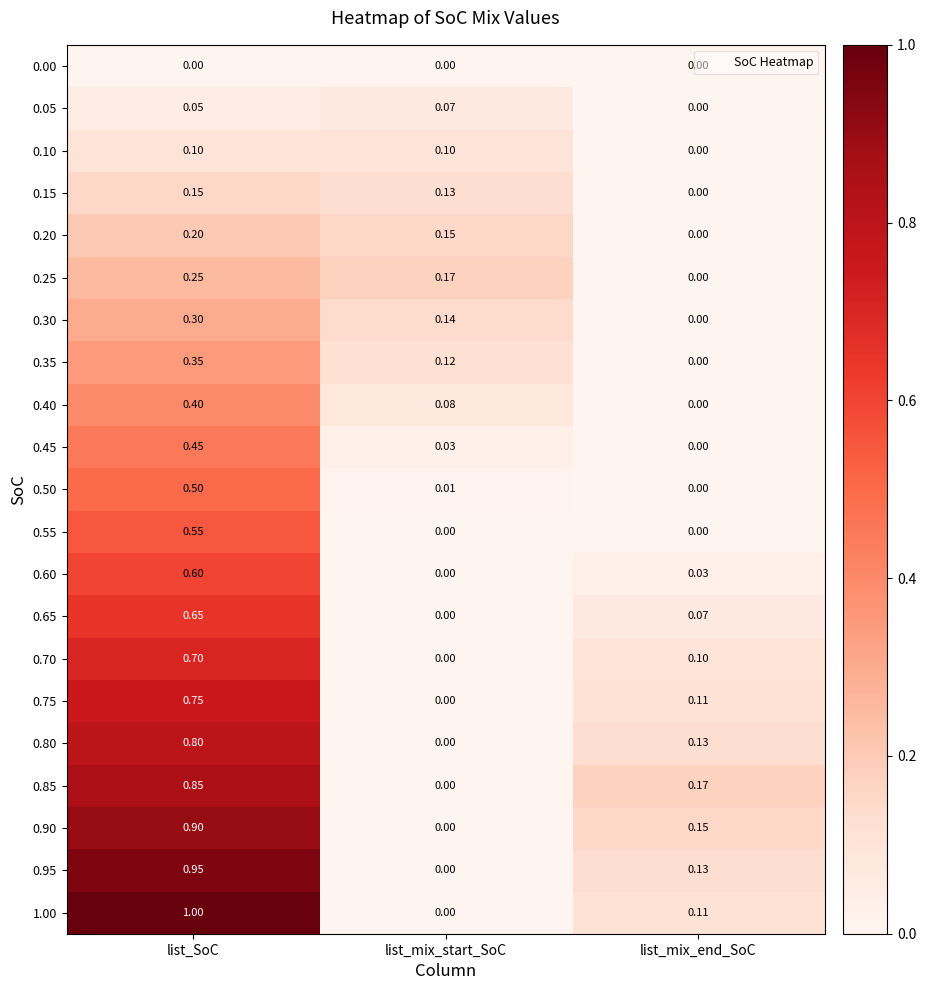

Where is 0.75 nearest to the value 0?

list_mix_start_SoC